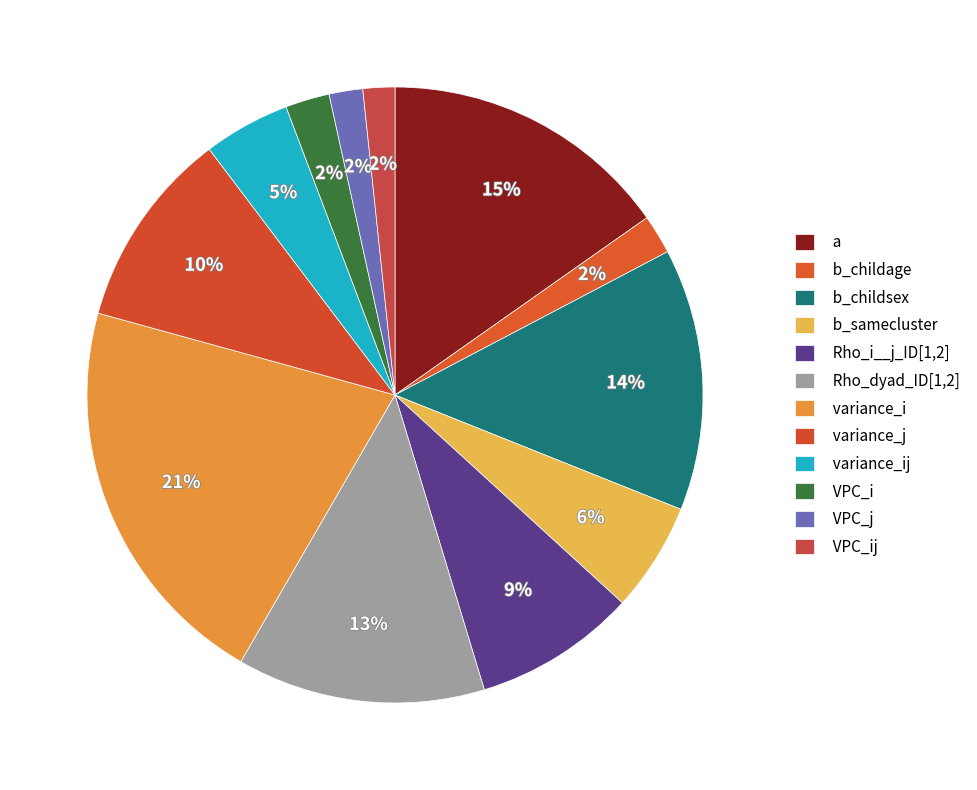

What percentage is the VPC_ij slice, to the nearest percent?

2%